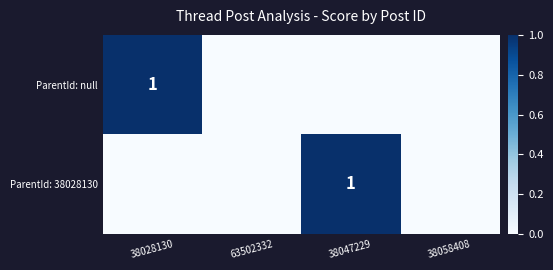

True or false: ParentId: 38028130 has a value of 0 at 38047229.

False